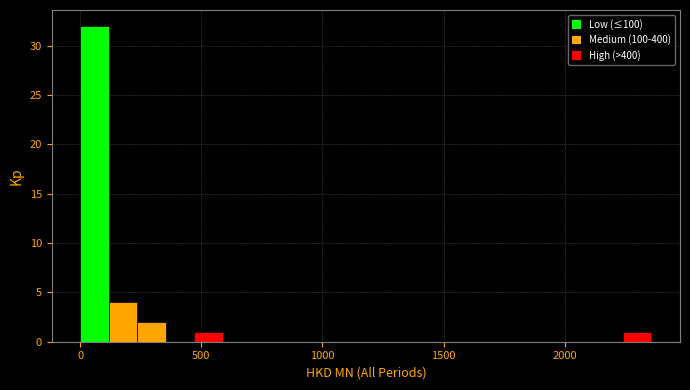

Read against the x-axis, roughly where is the centre of the tallest bar?

50